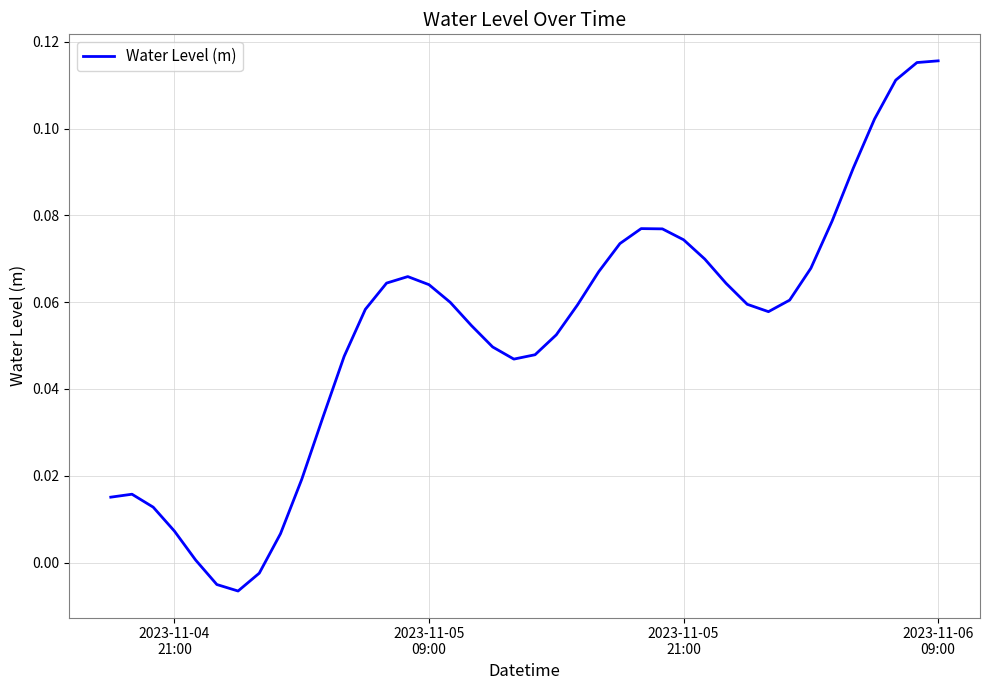

How many lines are shown in the chart?

1